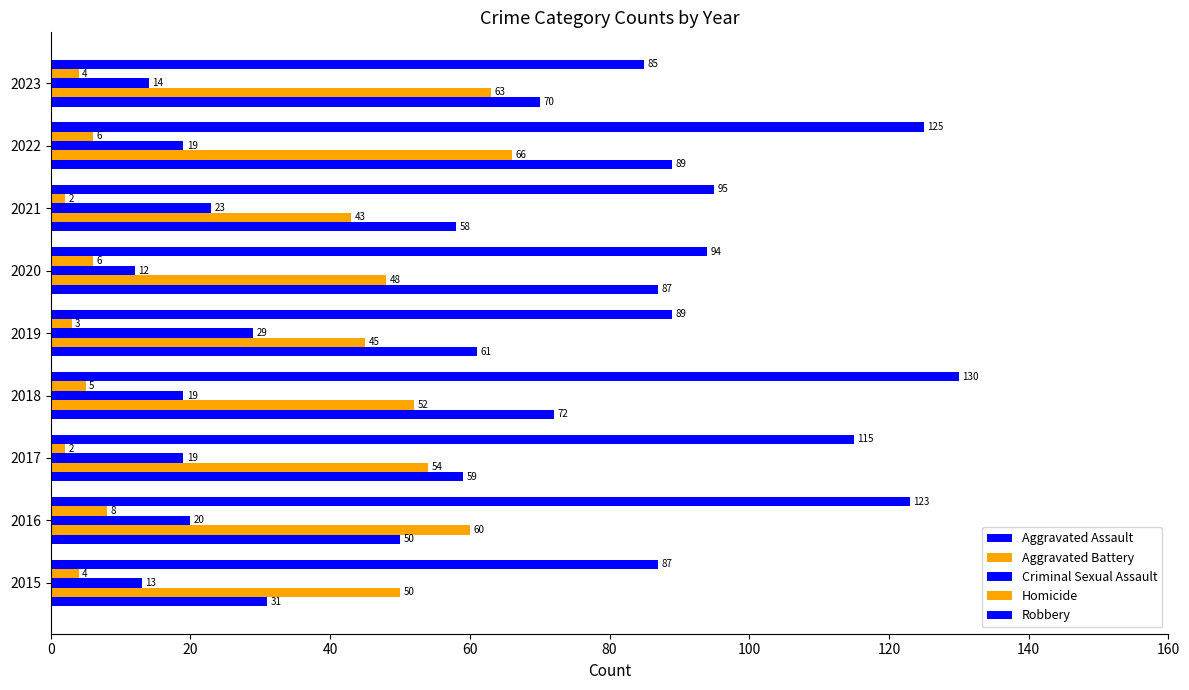

Count the number of categories in the chart.

9